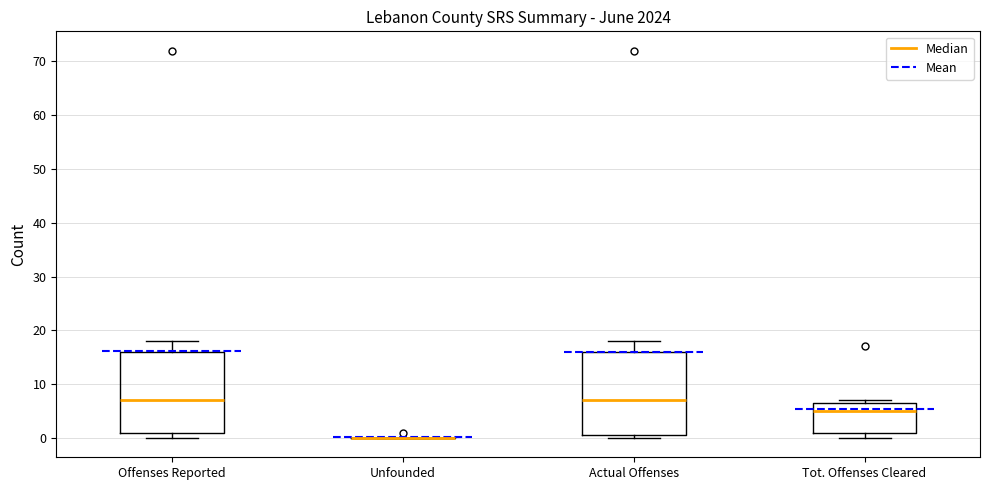

Reading left to right, transcribe this box plot: for each box, give where its median line is, the range the box spans, and where its two whiskers end, as read against the y-axis. The values are not printed on the chart, so give them approximately, as read against the axis.

Offenses Reported: median 7, box 1 to 16, whiskers 0 to 18
Unfounded: box collapsed to a line at 0, whiskers 0 to 0
Actual Offenses: median 7, box 1 to 16, whiskers 0 to 18
Tot. Offenses Cleared: median 5, box 1 to 7, whiskers 0 to 7 (just above the box's upper edge)